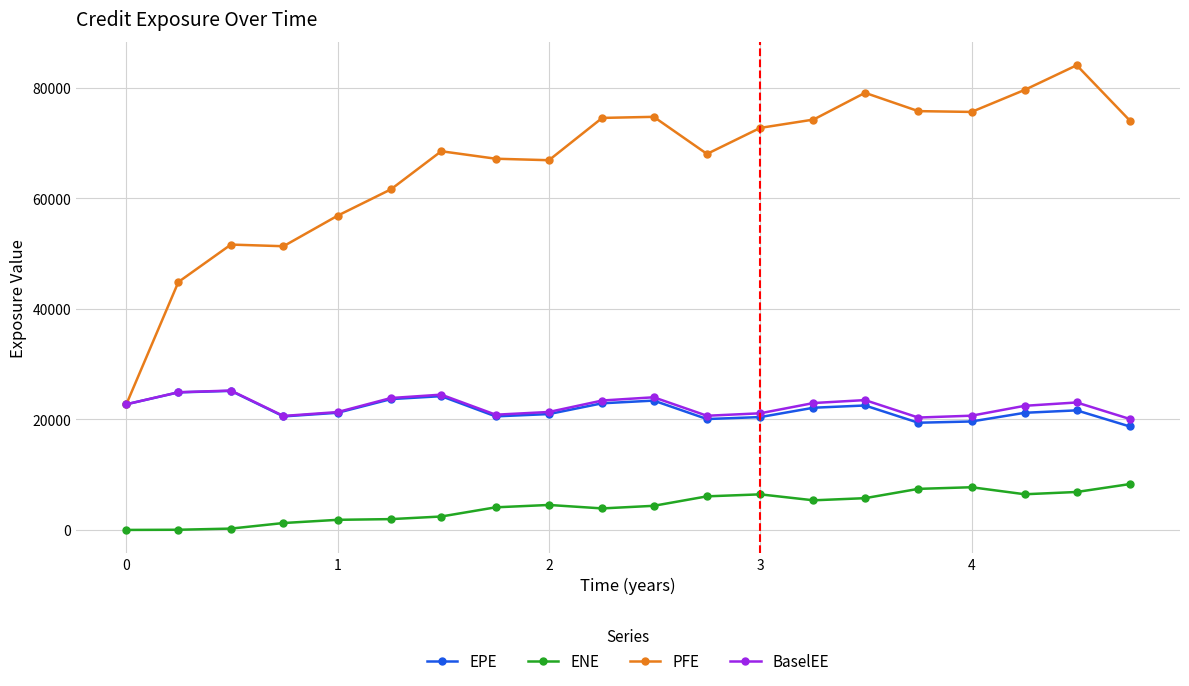

How many values in the ENE series are below 4518?

10